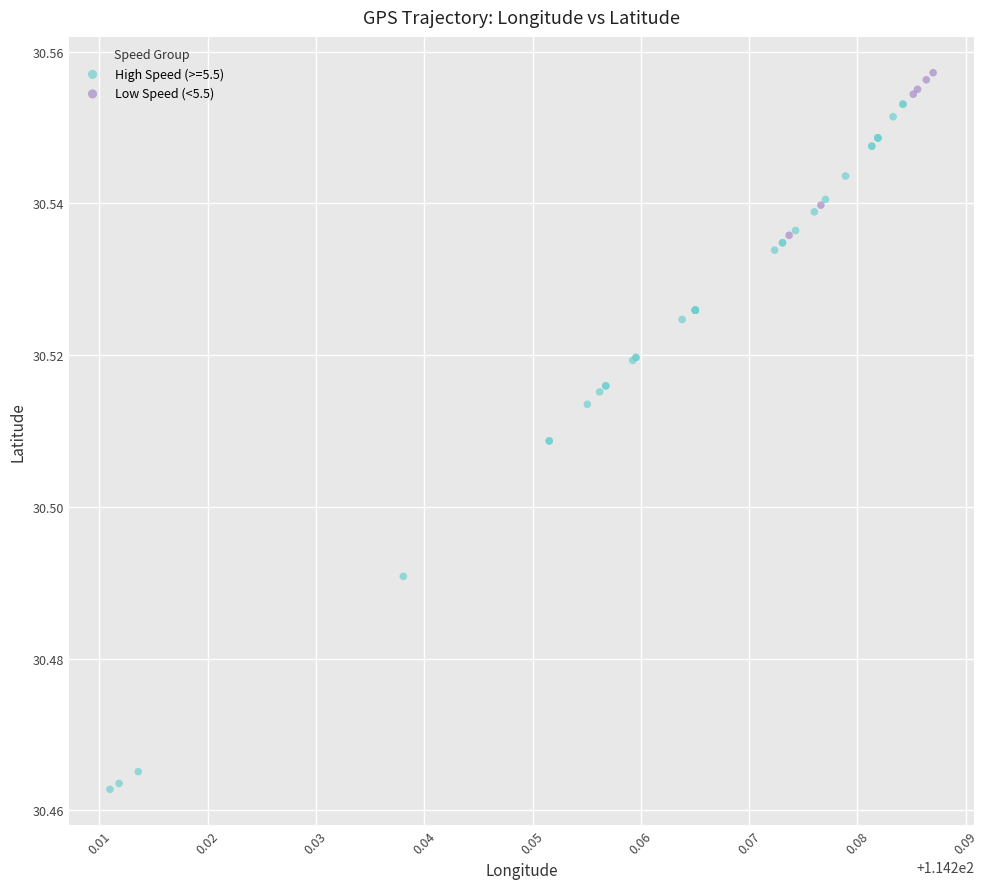

Which series has the largest Y range (max minus min)?

High Speed (>=5.5)